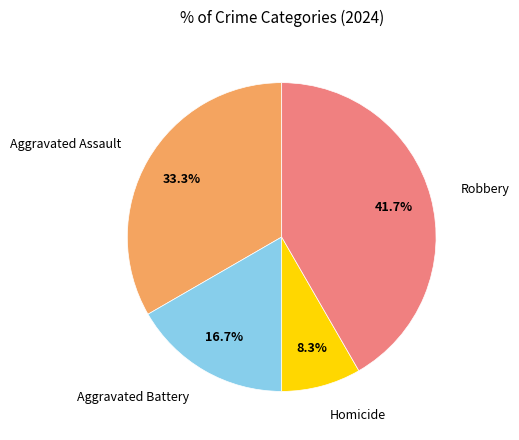

Is there any slice that represents more than half of the pie?

No